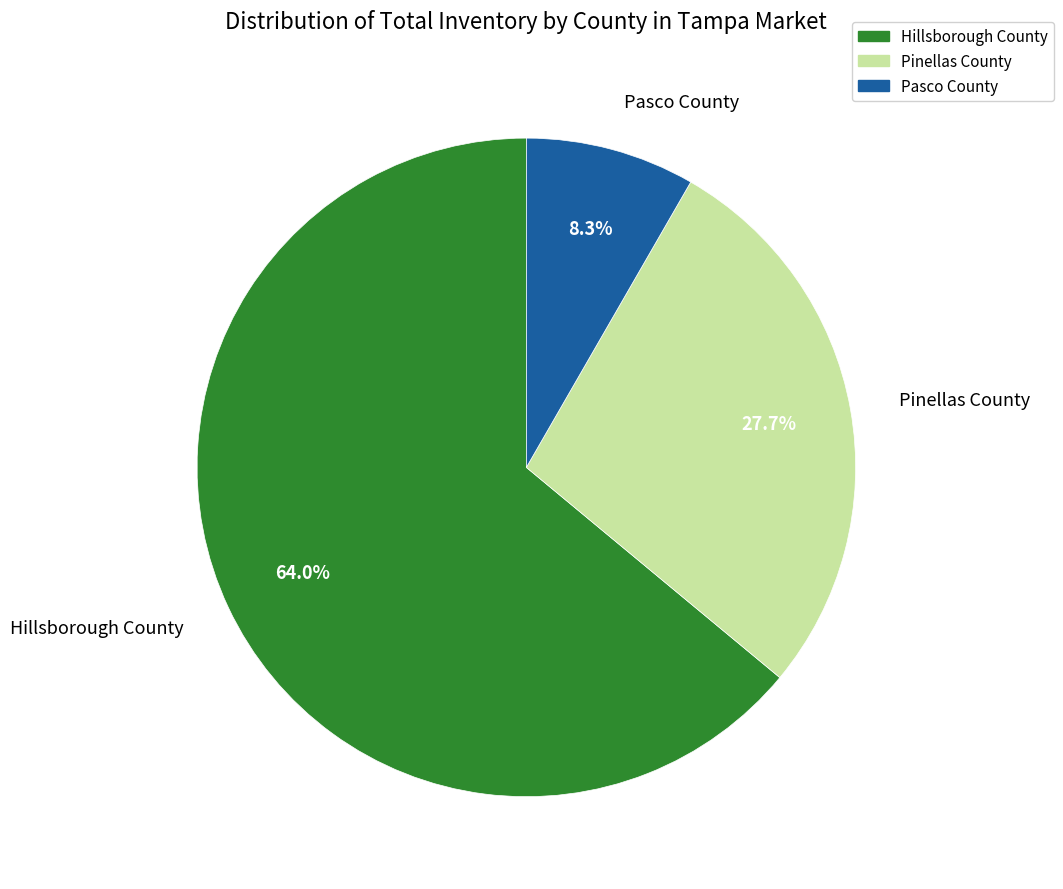

Approximately how many times larger is the value at Pasco County compared to Pinellas County?

0.3